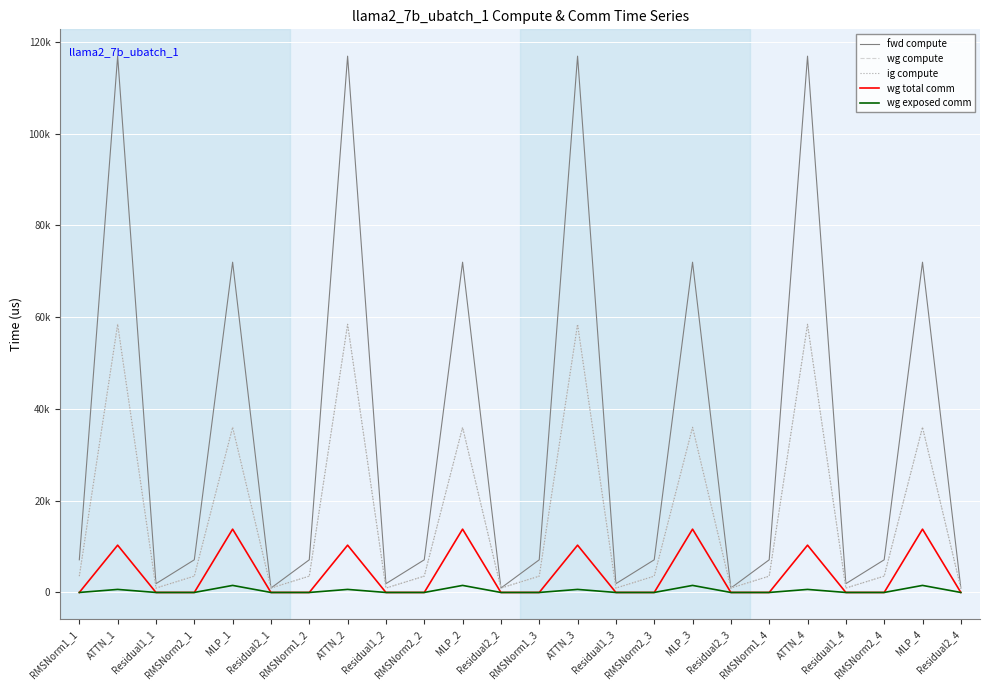

Does the chart display data point markers on the line(s)?

No